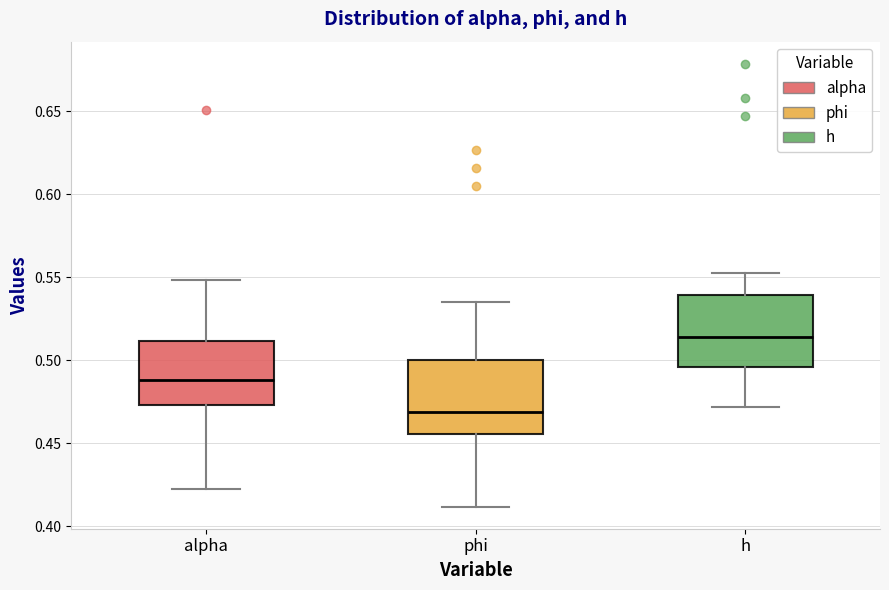

Which box's median line is the lowest?

phi